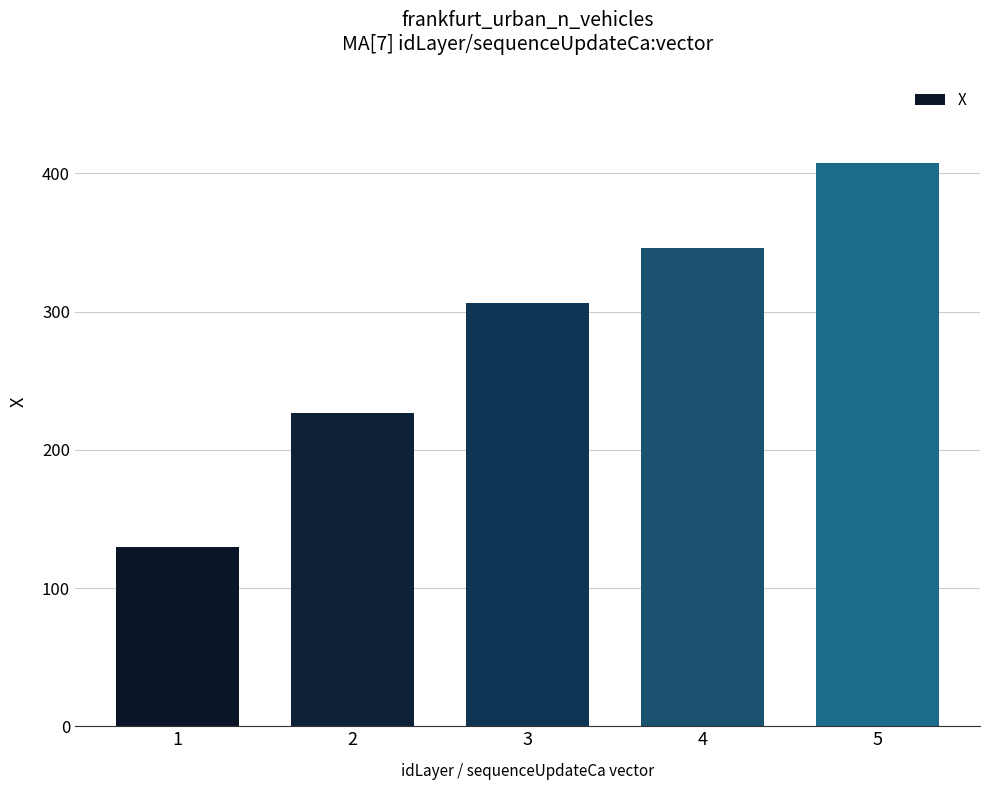

Which label corresponds to the largest value in the chart?

5